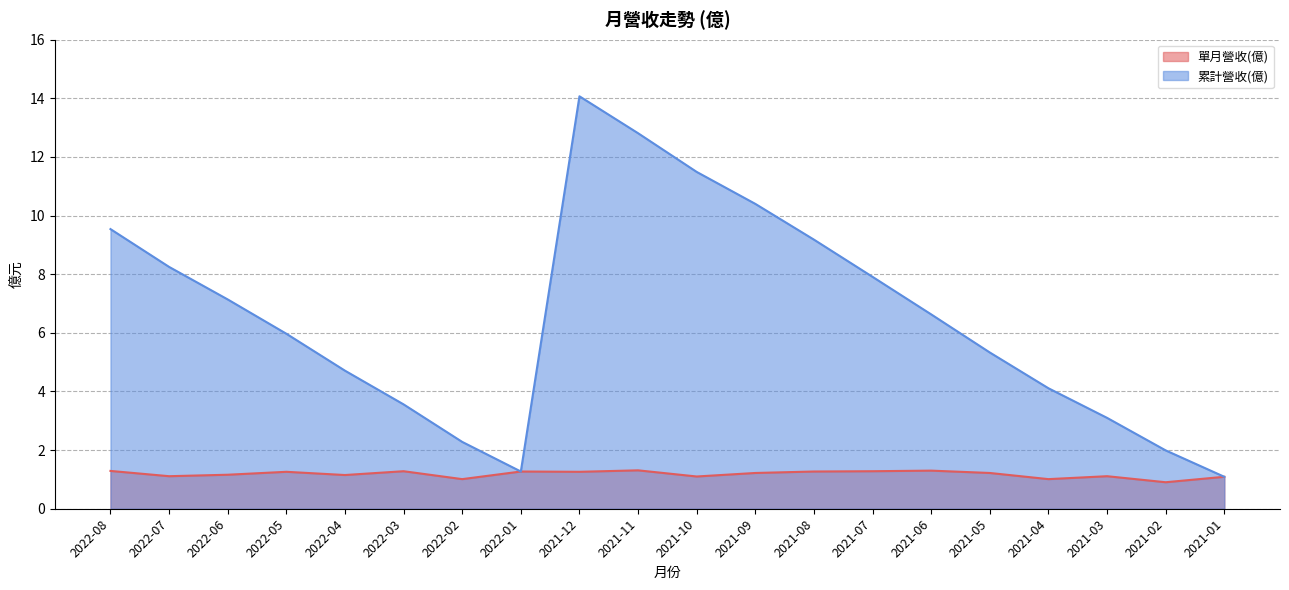

True or false: 累計營收(億) has more than 1 points higher than both neighbors.

False